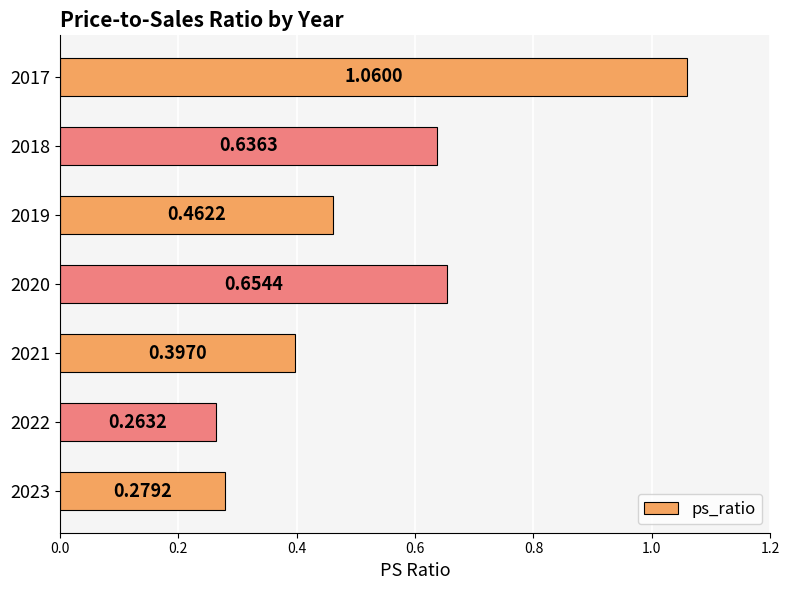

What is the difference between the maximum and minimum values?

0.8